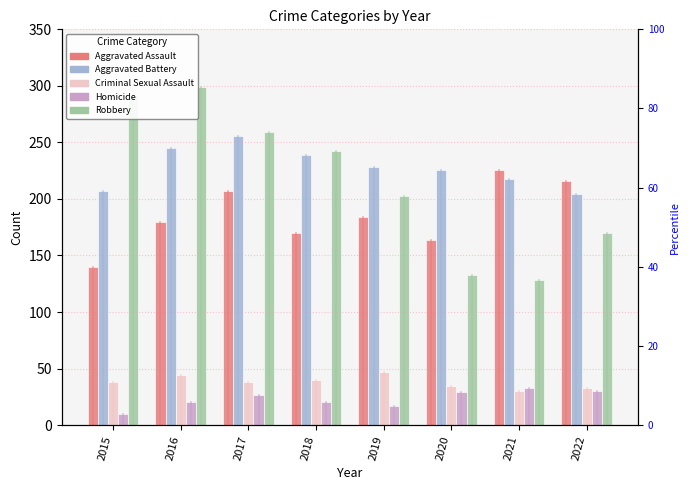

How many bars are there in total?

40